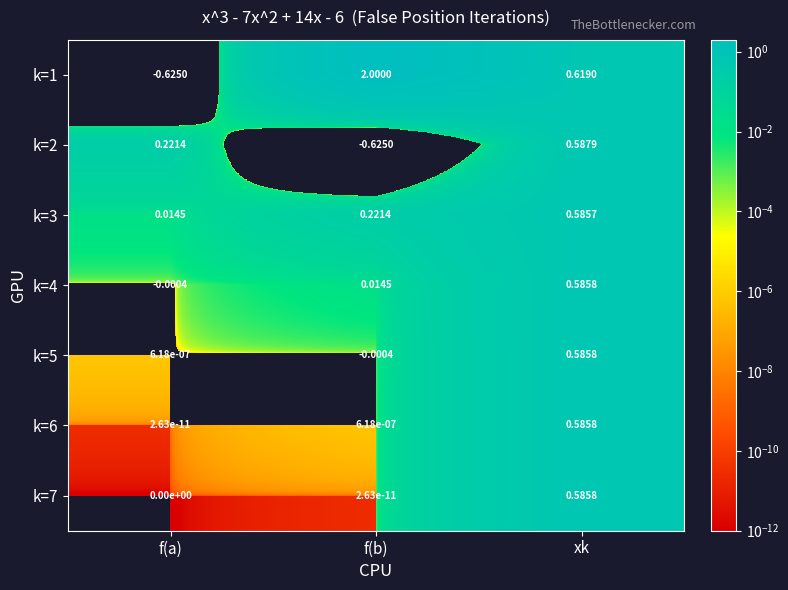

At which label is k=6 closest to 0?

f(a)